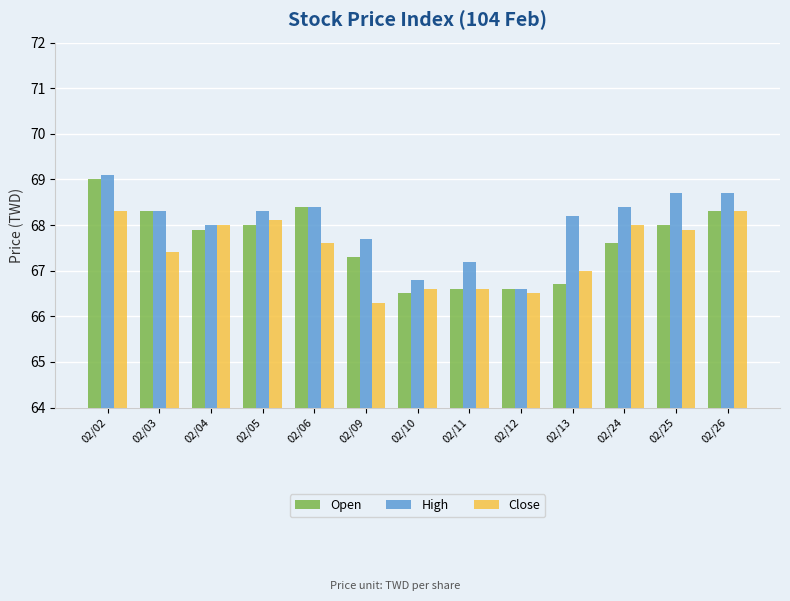

The Close series shows 68.0 at 02/24. True or false?

True